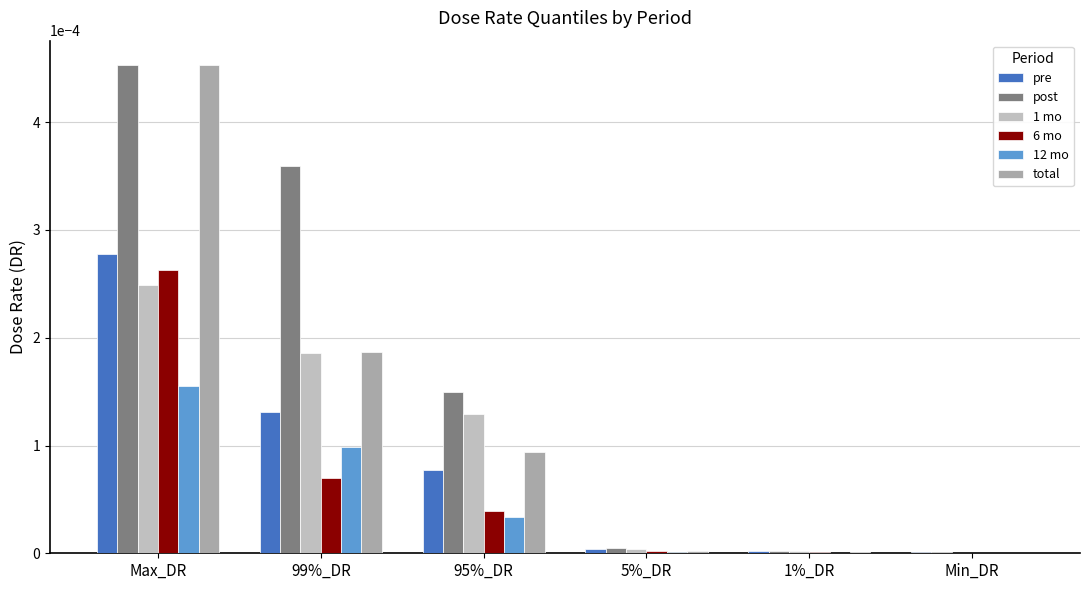

What are all the series names shown in the legend?

pre, post, 1 mo, 6 mo, 12 mo, total